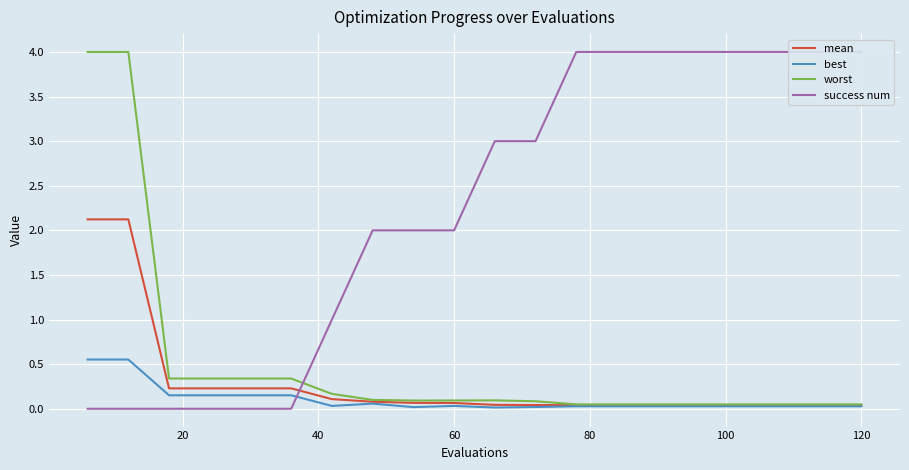

Which series has the widest spread of values?

success num